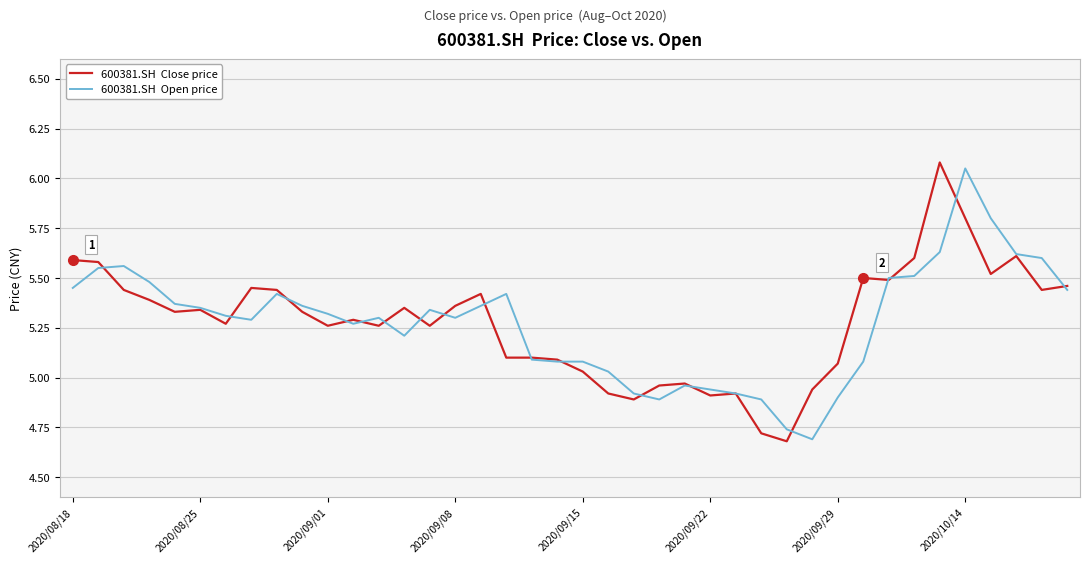

What is the maximum value shown in the chart?

6.1